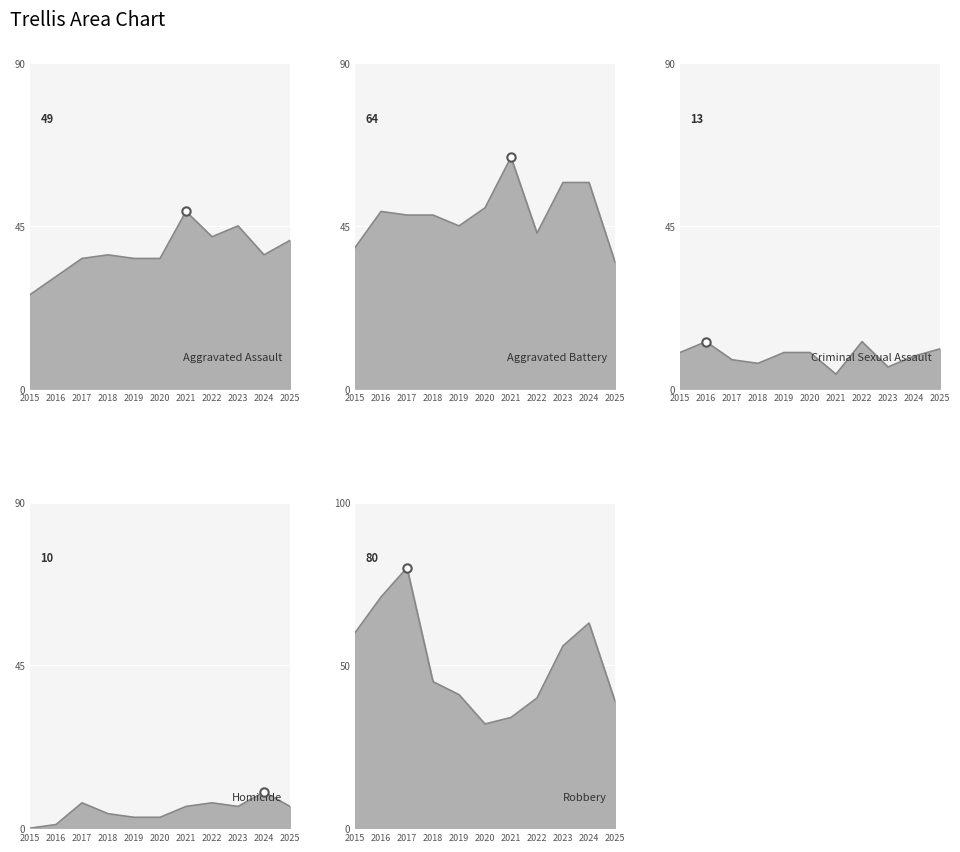

Which category has the lowest value across all series?

2015